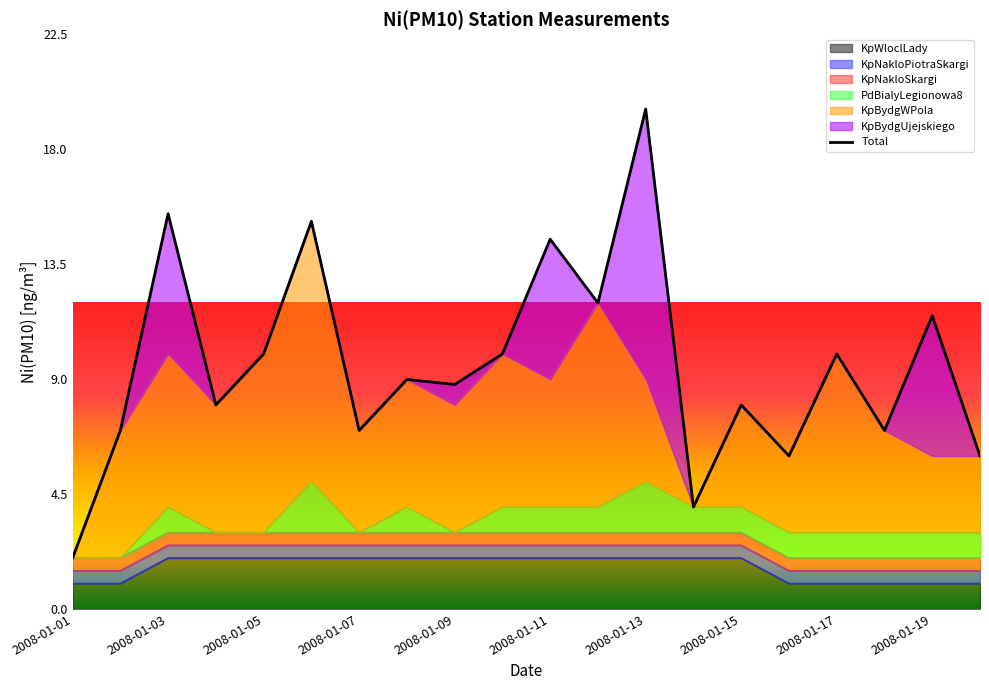

The value of KpWloclLady at 2008-01-13 is 3. True or false?

False